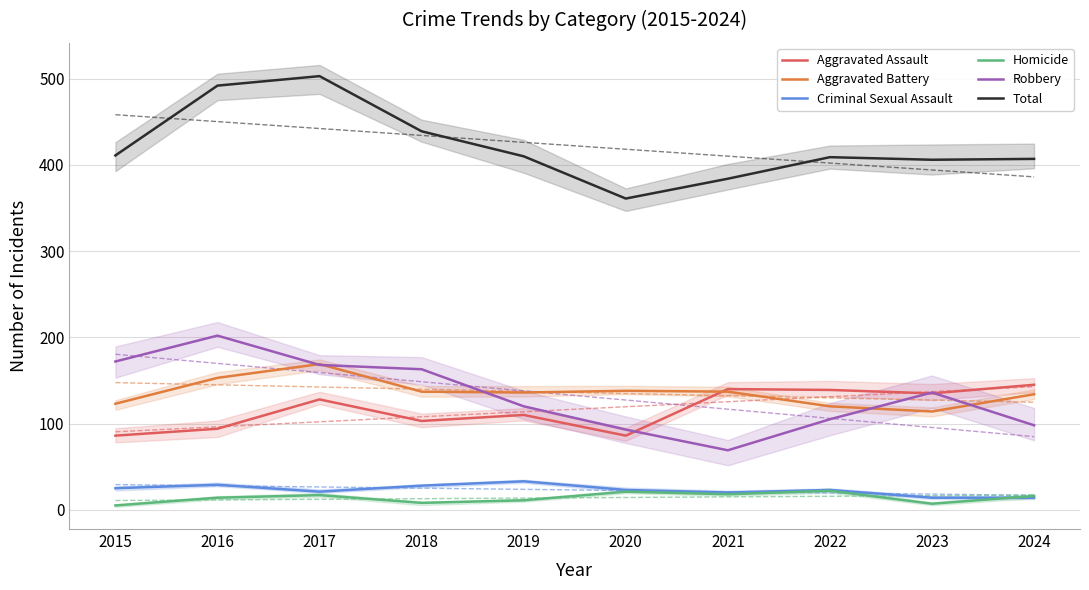

What is the average value of the Robbery series?

133